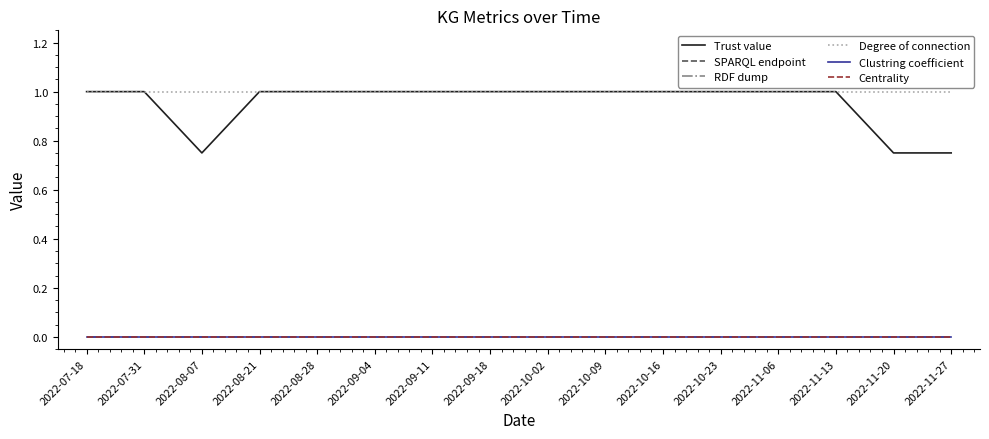

Between 2022-10-02 and 2022-09-11, which is larger?

2022-10-02